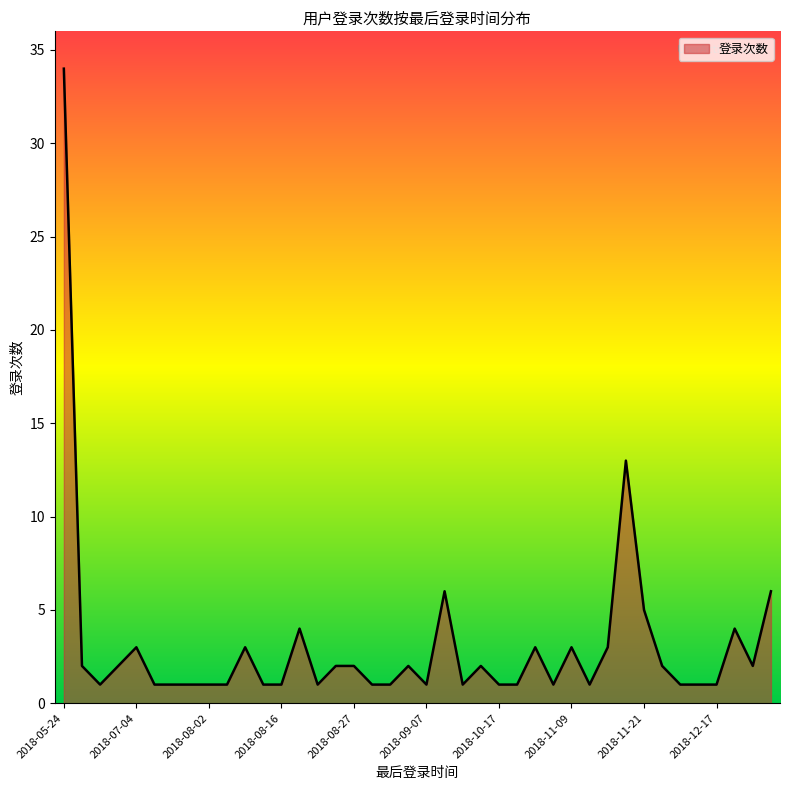

What is the maximum value shown in the chart?

34